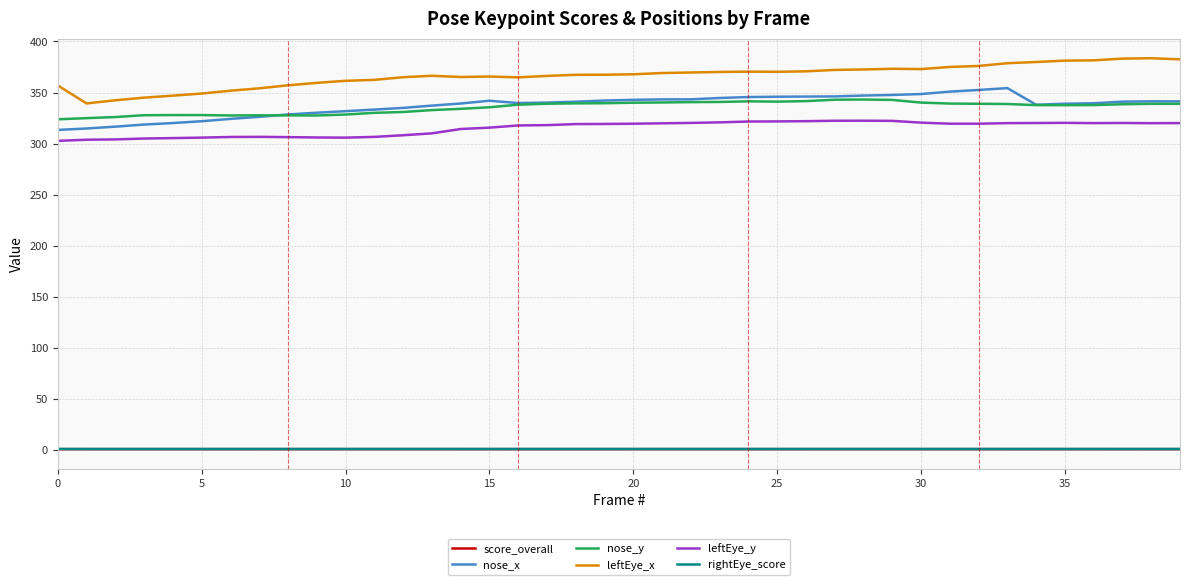

True or false: nose_x has more than 1 interior local peaks.

True